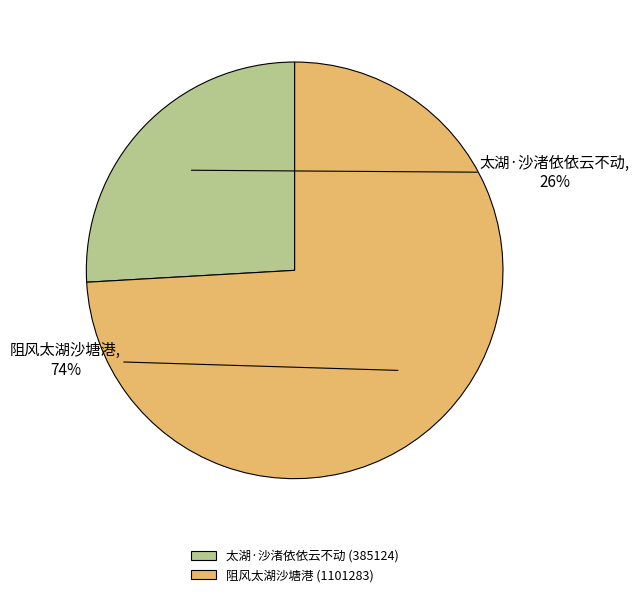

To the nearest percent, what is the combined percentage of 阻风太湖沙塘港 and 太湖·沙渚依依云不动?

100%